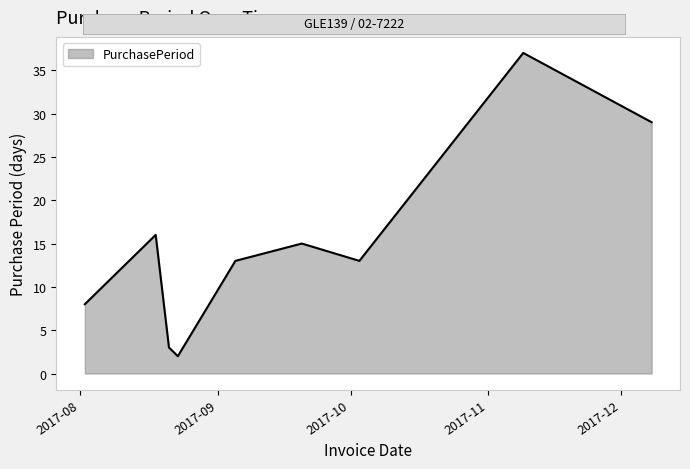

Reading right to left, transcribe all the data shown in this chart.

29	37	13	15	13	2	3	16	8